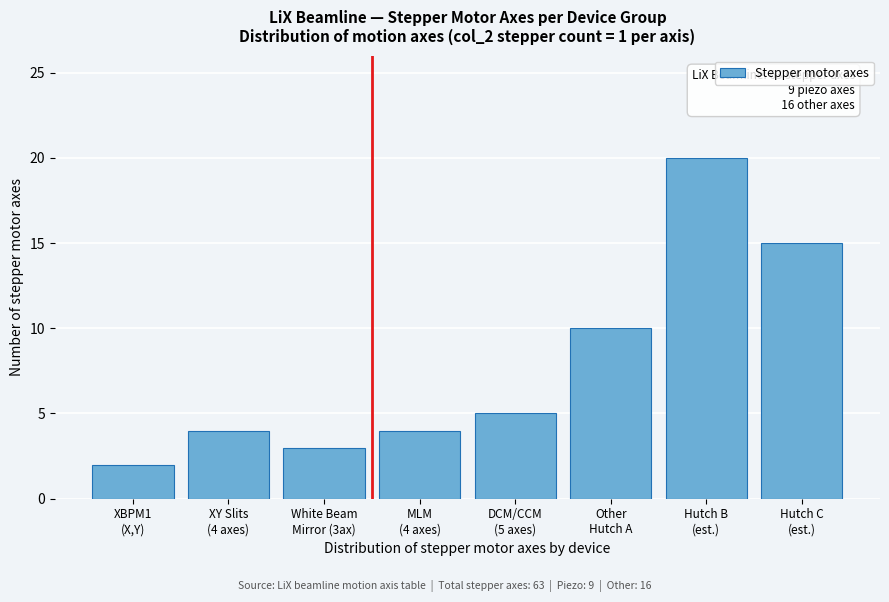

Reading right to left, extract all data points from this chart.

15	20	10	5	4	3	4	2